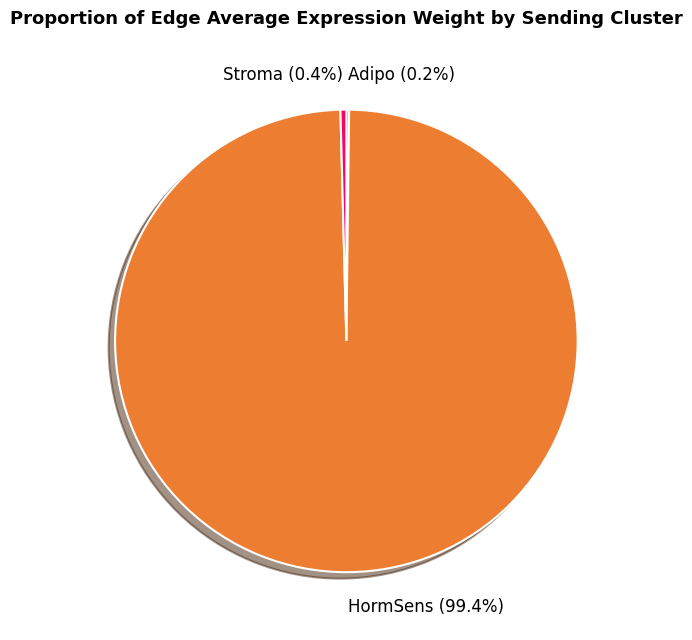

Is there any slice that represents more than half of the pie?

Yes